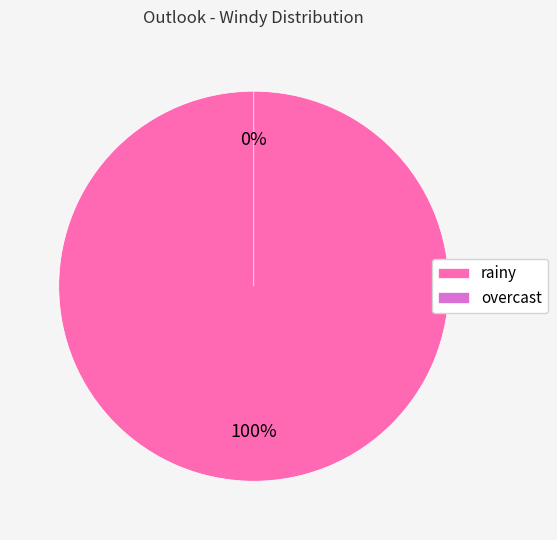

Does overcast represent more than half of the total?

No